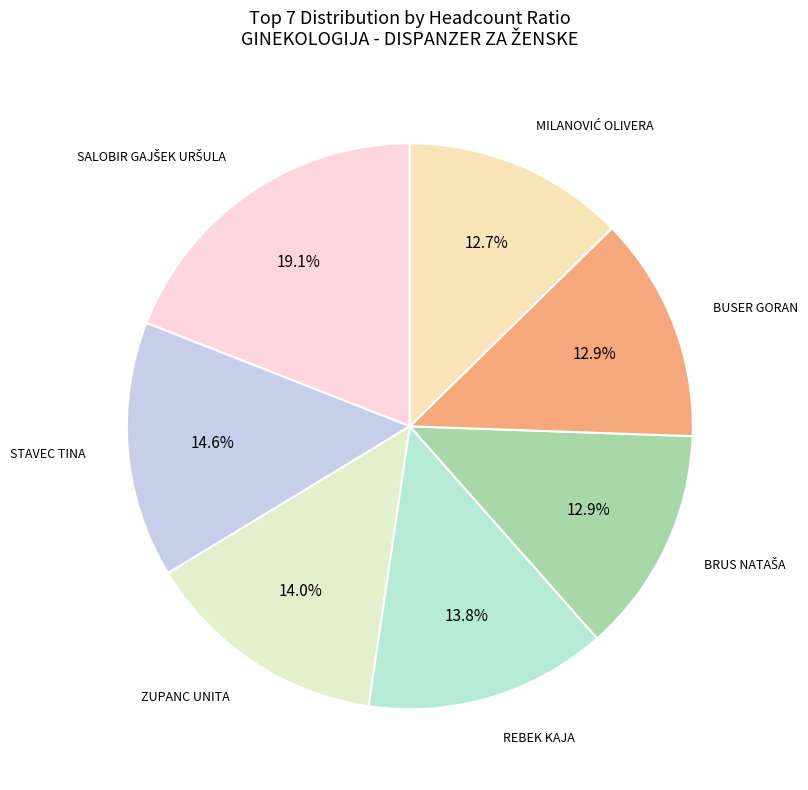

How many segments does this pie chart have?

7